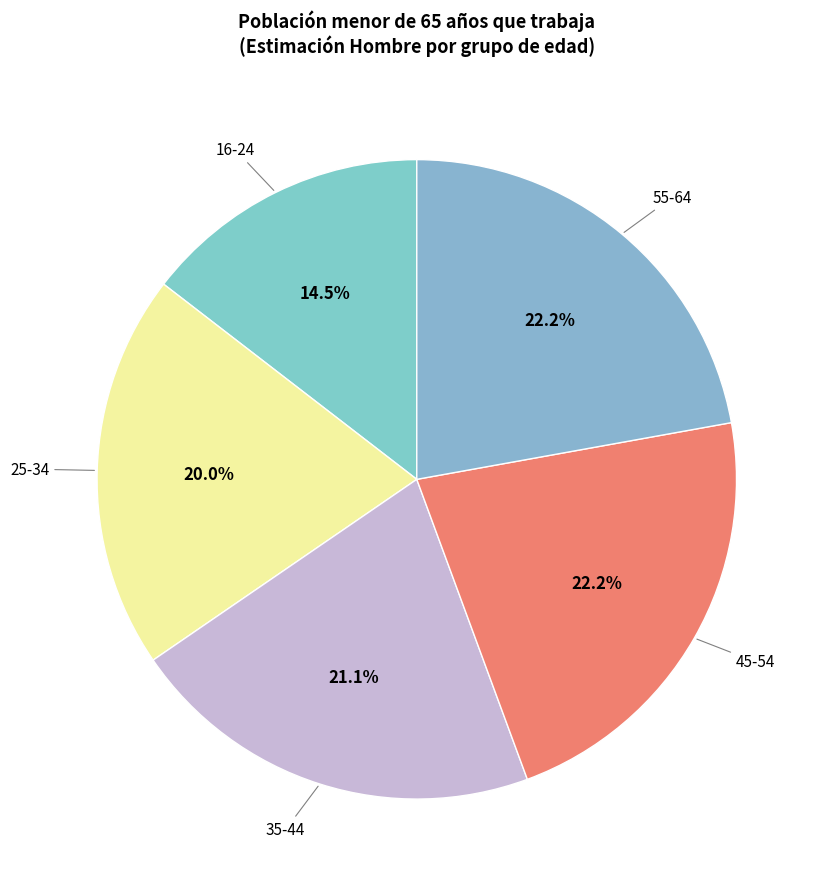

To the nearest percent, what is the average slice percentage?

20%